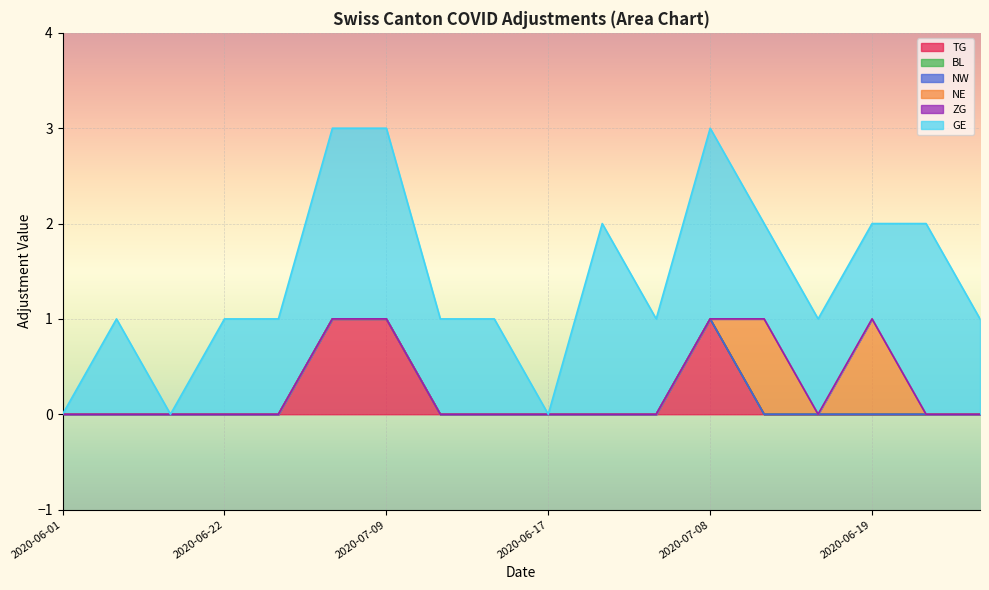

The TG series shows 0 at 2020-06-12. True or false?

True